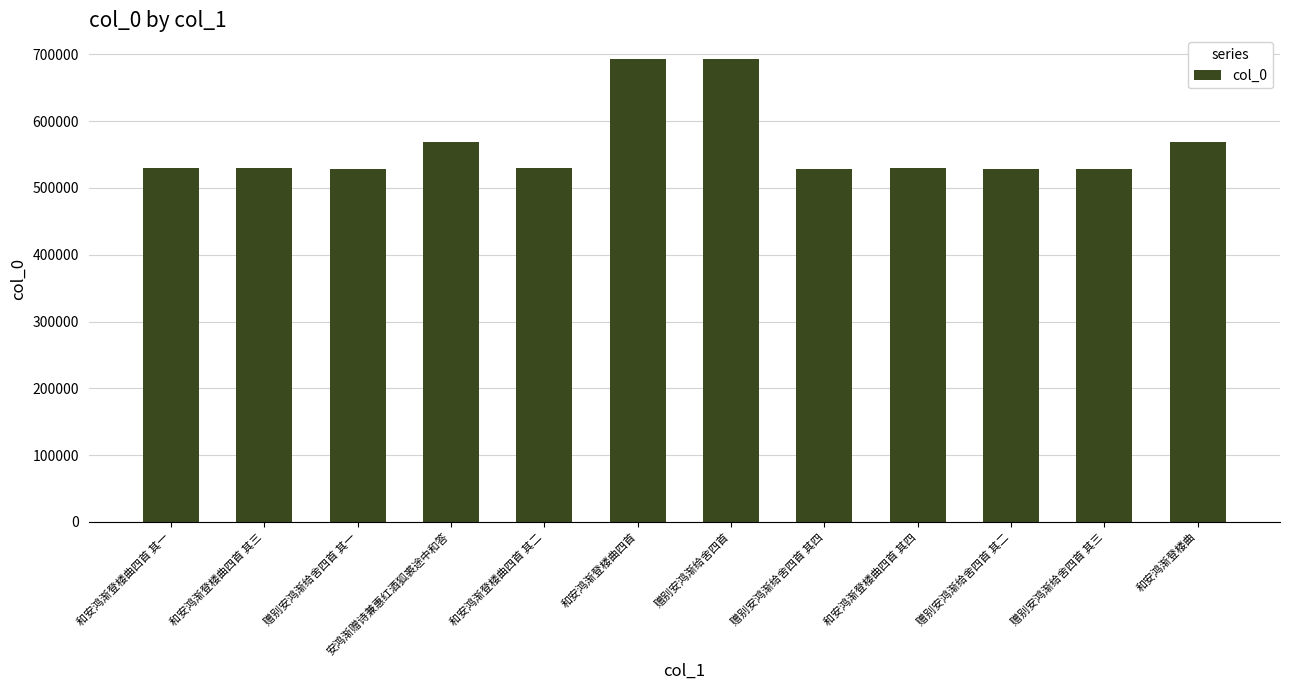

What is the ratio of the value at 赠别安鸿渐给舍四首 其一 to the value at 和安鸿渐登楼曲四首 其三?

1.0